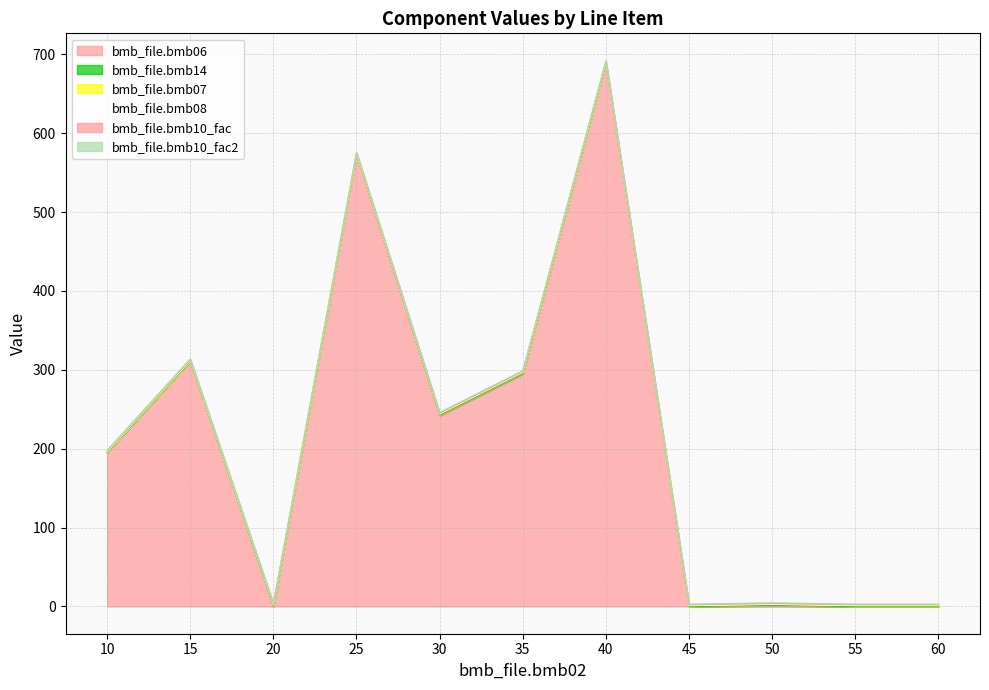

At which label is bmb_file.bmb06 closest to 344?

15